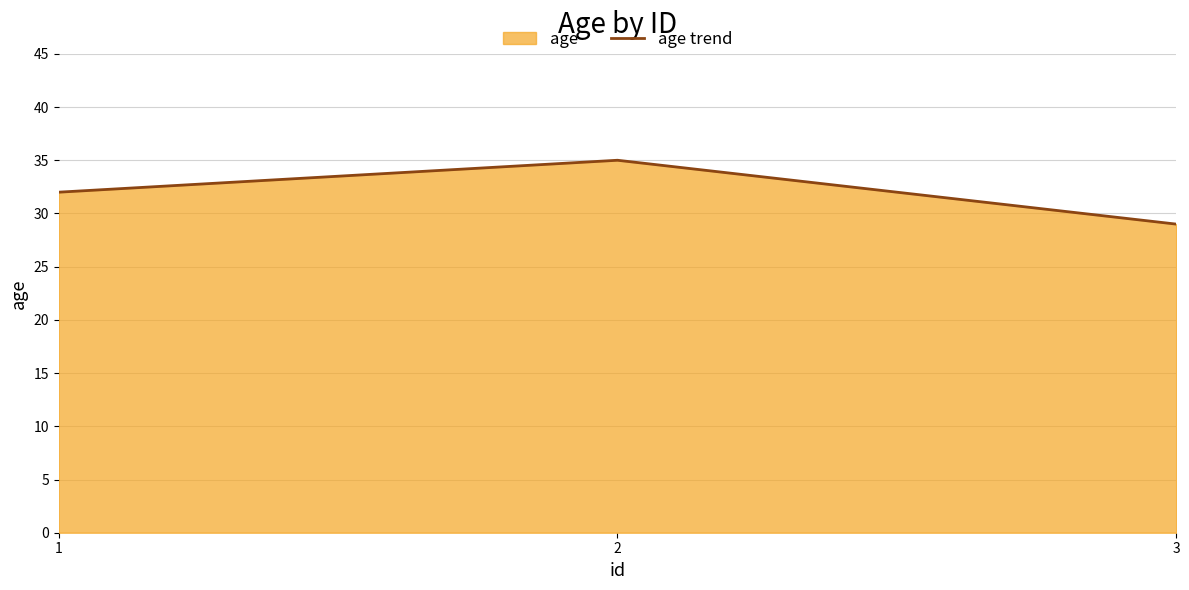

At which label is the value closest to 32?

1